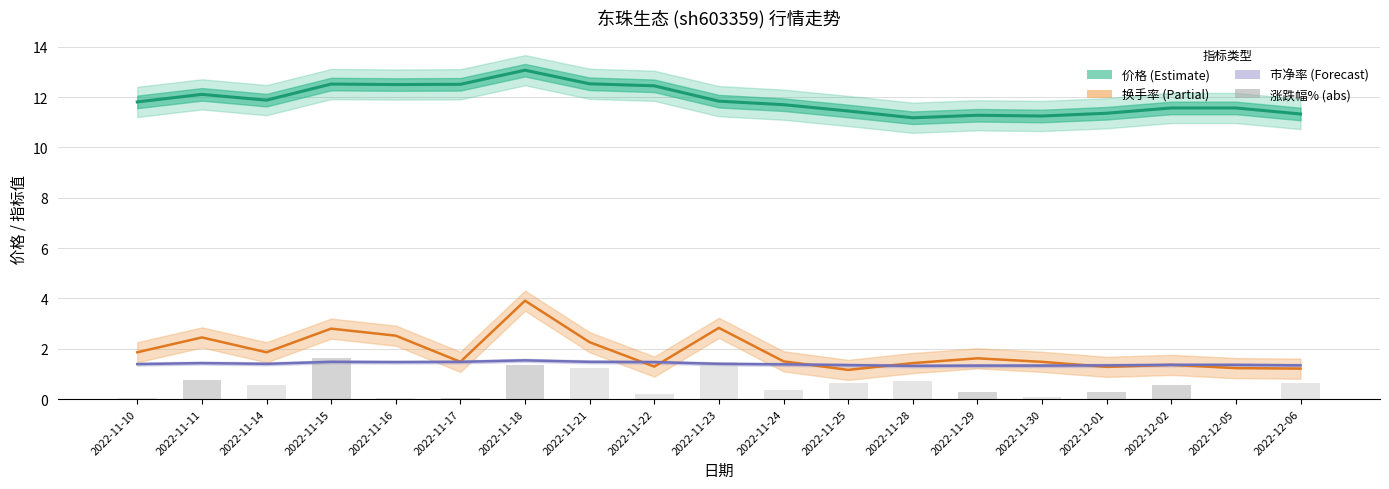

Does the chart contain any negative values?

No